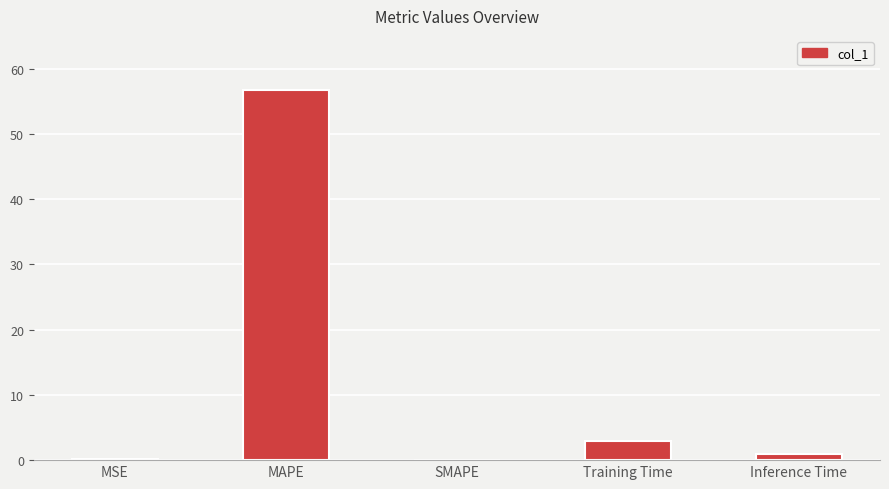

Which has a higher value, MAPE or Inference Time?

MAPE